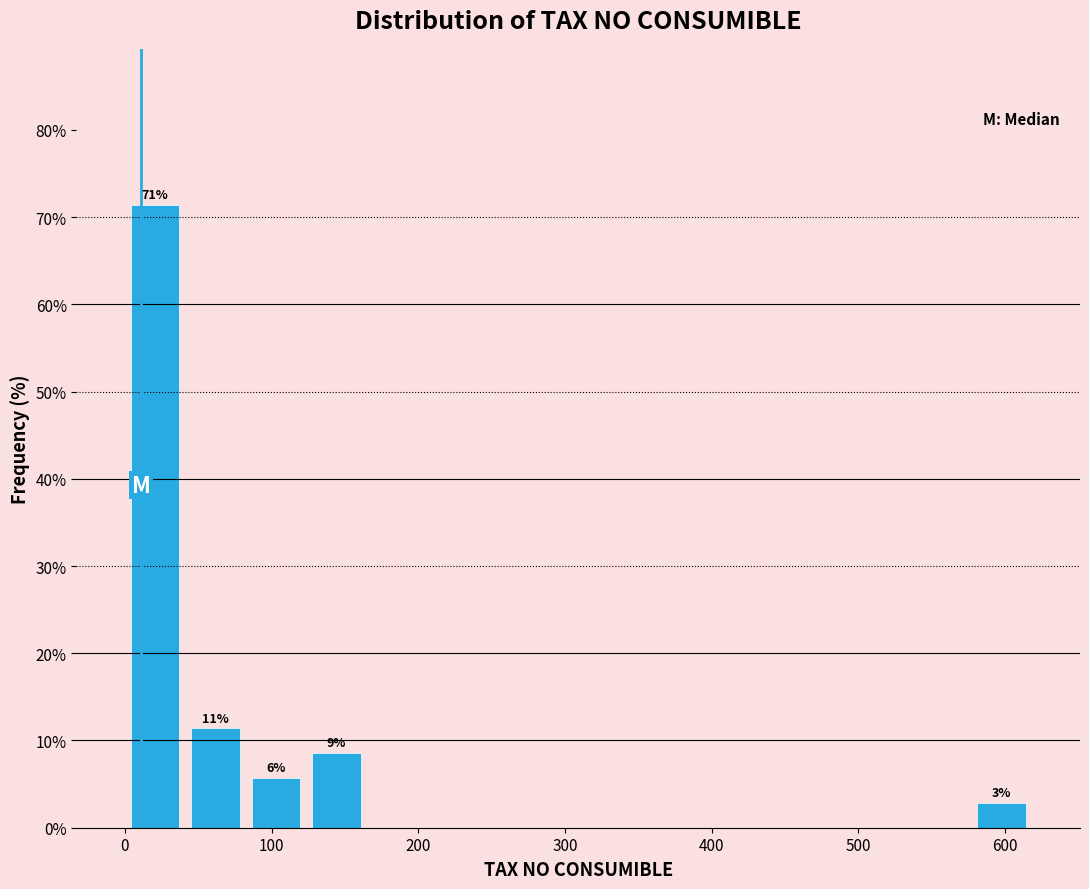

Which range on the x-axis has the tallest bar?

0 to 40